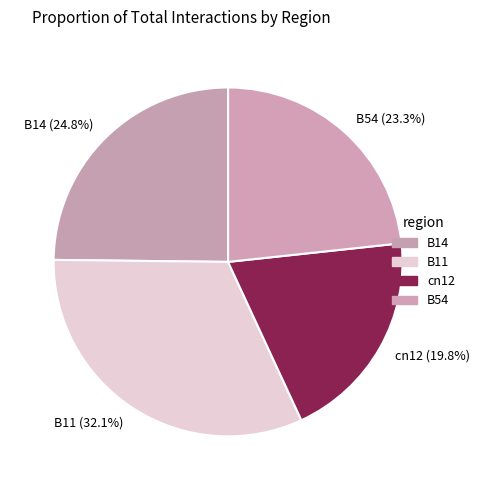

What percentage is NOT represented by B11 (32.1%)?

67.9%